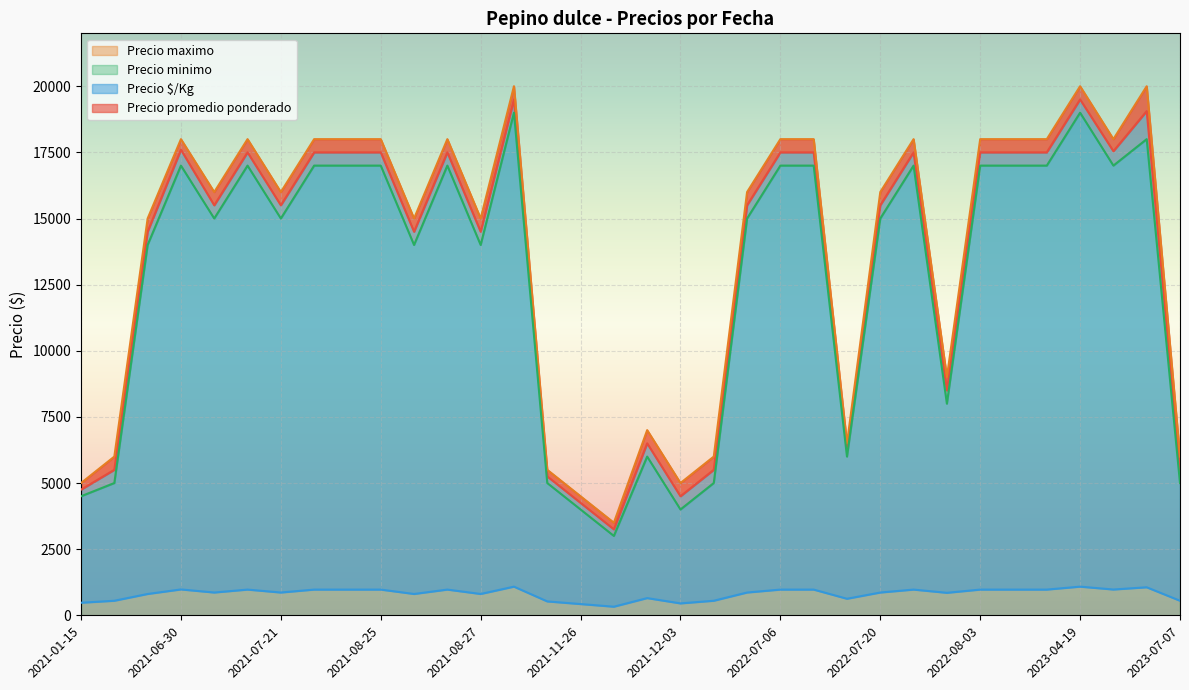

How many distinct data groups are displayed?

4